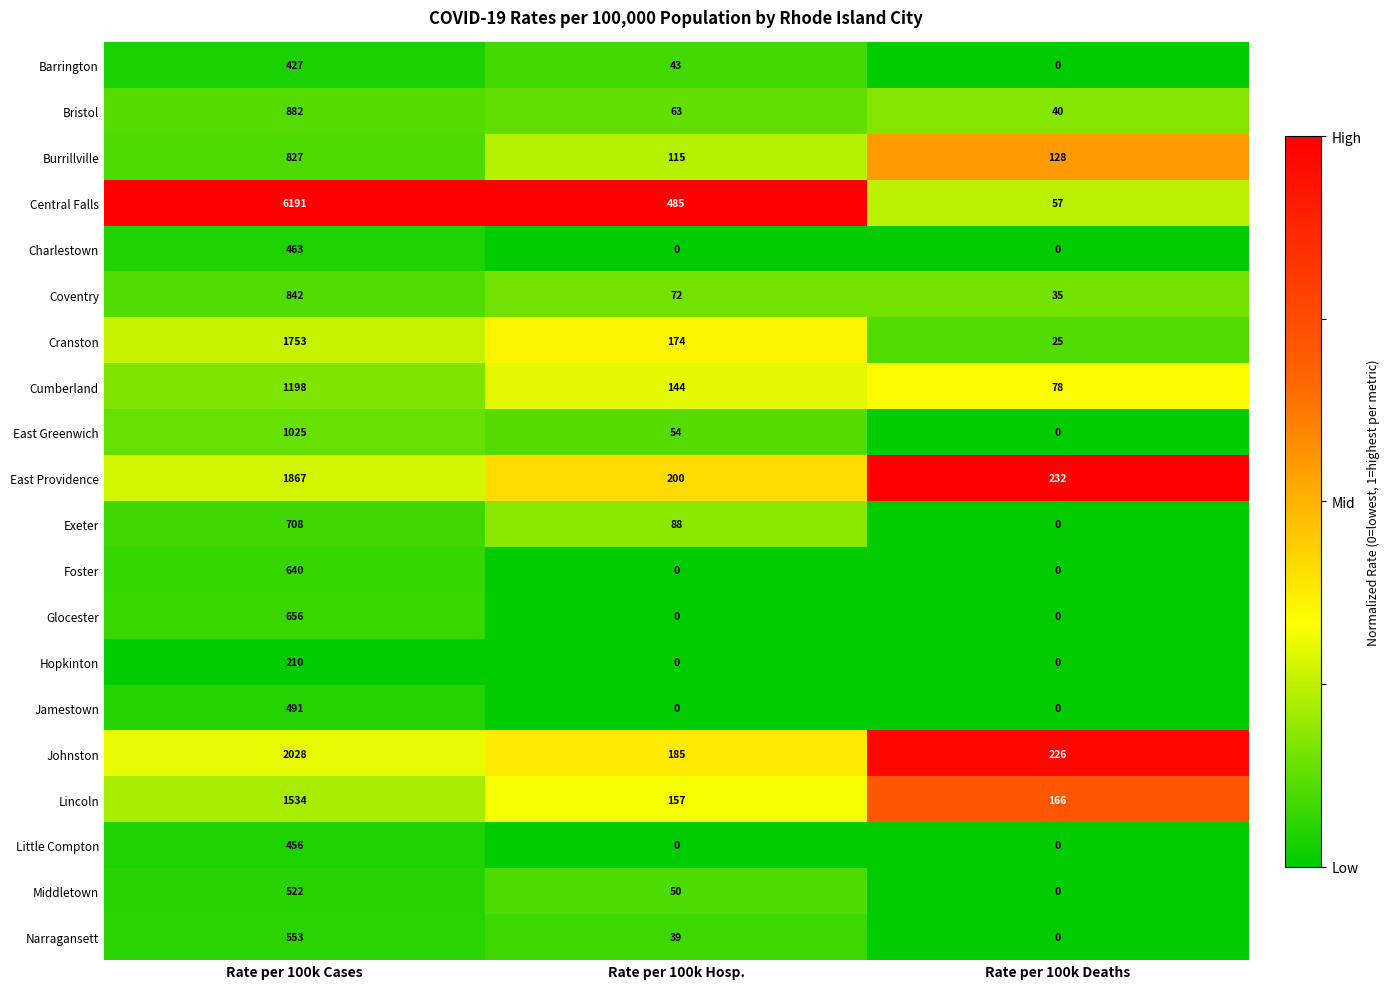

Count the number of categories in the chart.

3